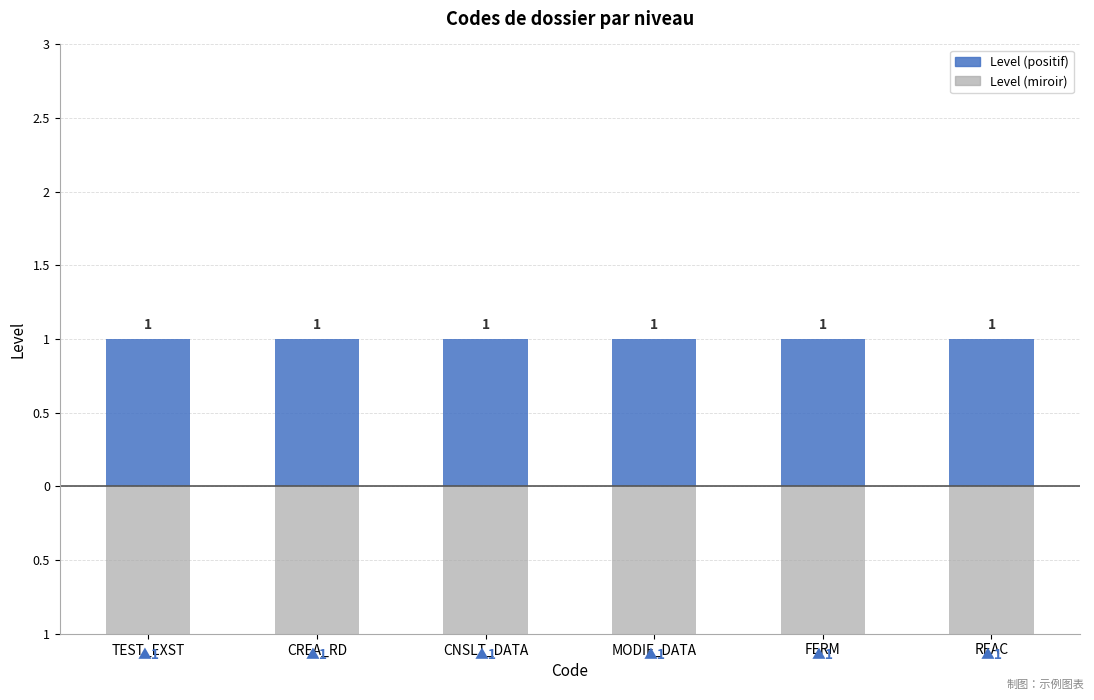

At which label does Level reach its peak?

TEST_EXST